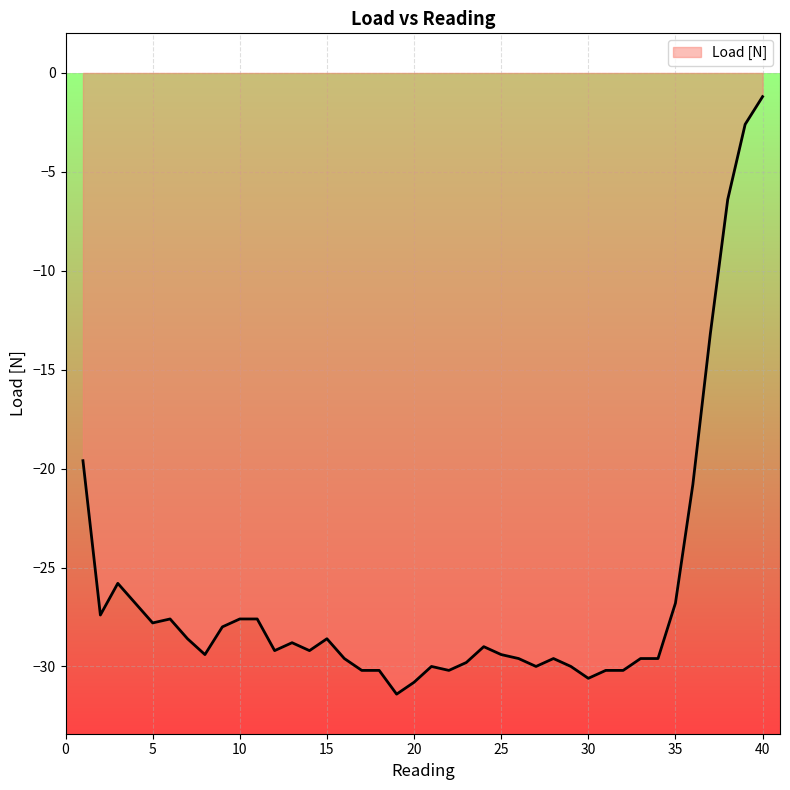

What is the maximum value shown in the chart?

-1.2